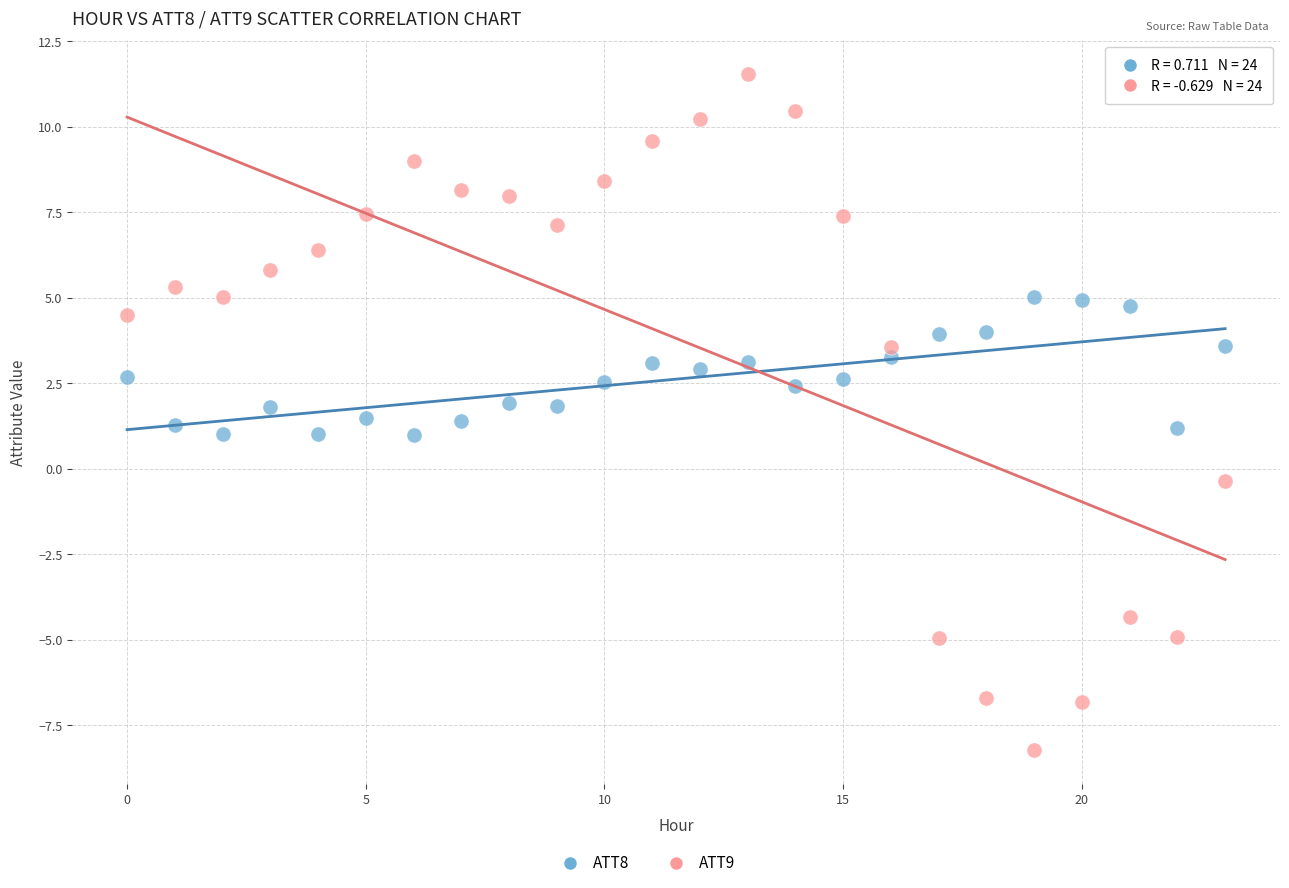

Which series reaches the minimum Y coordinate?

ATT9